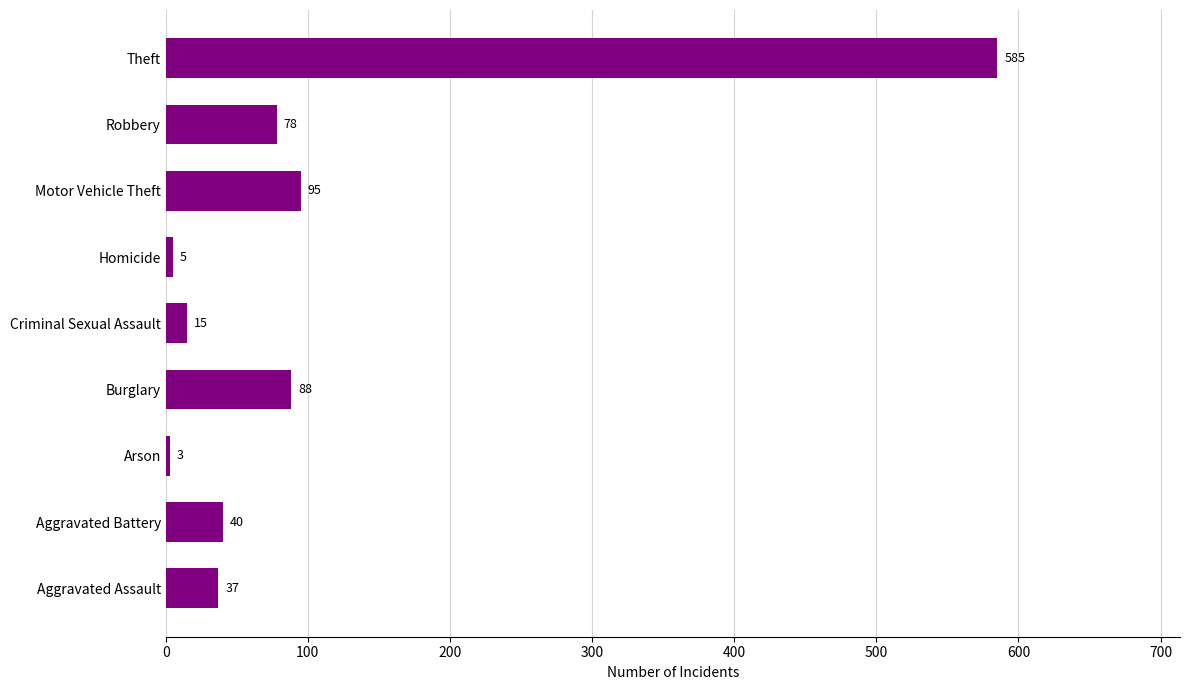

Reading bottom to top, list all the values displayed in this chart.

Aggravated Assault=37	Aggravated Battery=40	Arson=3	Burglary=88	Criminal Sexual Assault=15	Homicide=5	Motor Vehicle Theft=95	Robbery=78	Theft=585